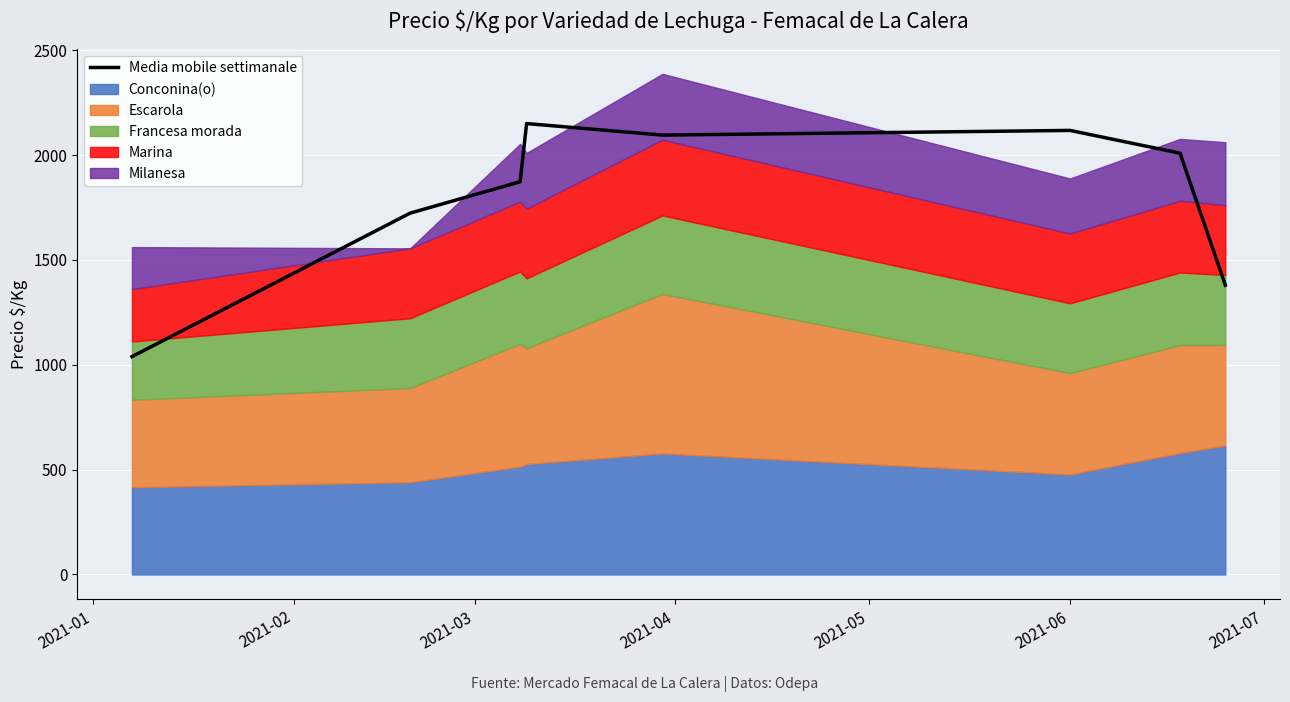

How many lines are shown in the chart?

1